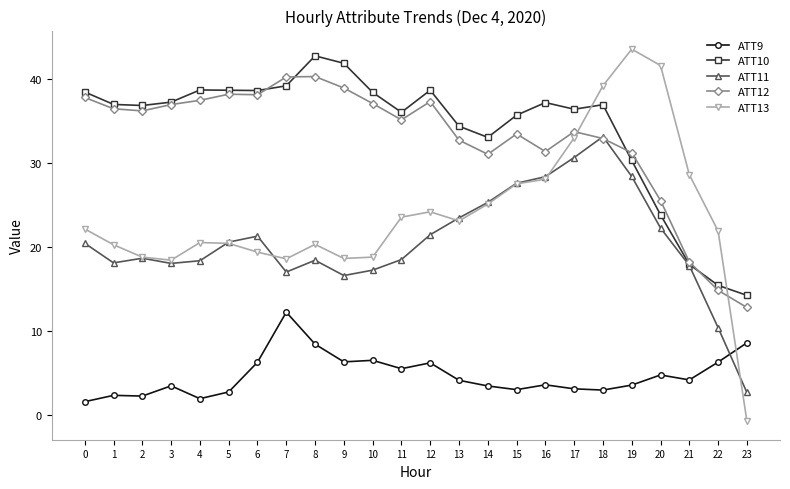

What is the minimum value shown in the chart?

-0.8